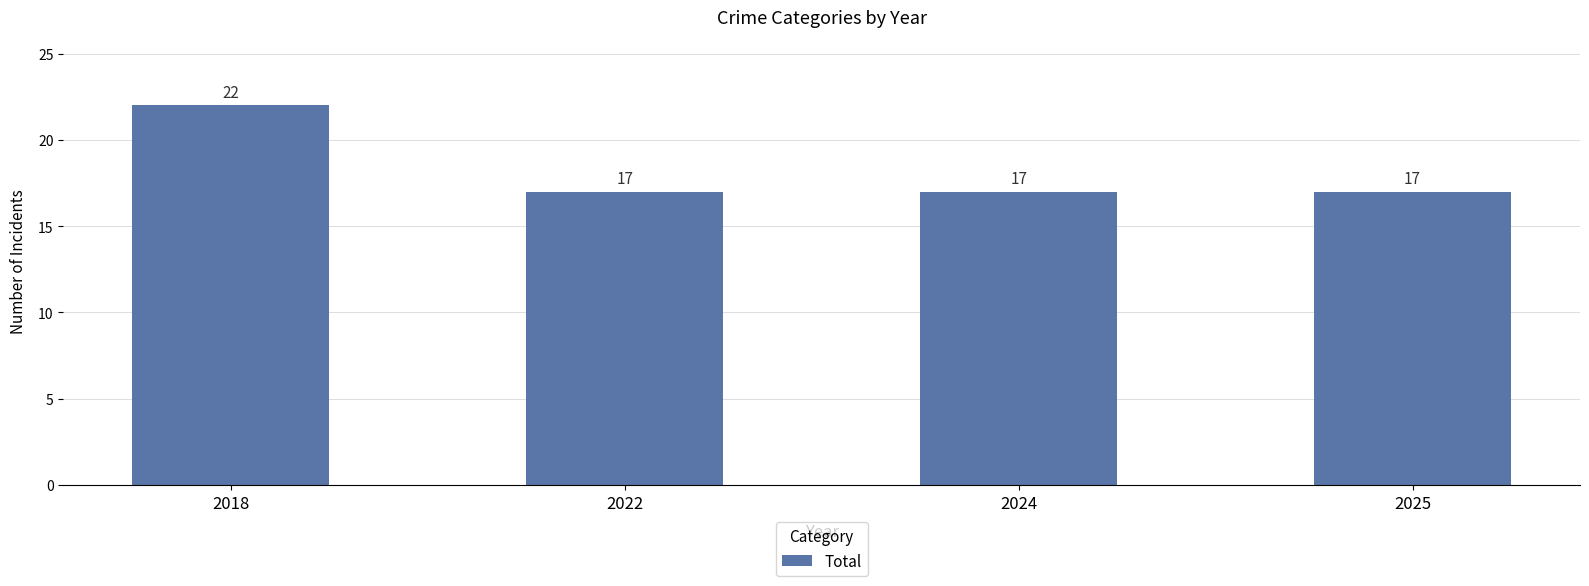

Reading left to right, list all the values displayed in this chart.

2018=22	2022=17	2024=17	2025=17